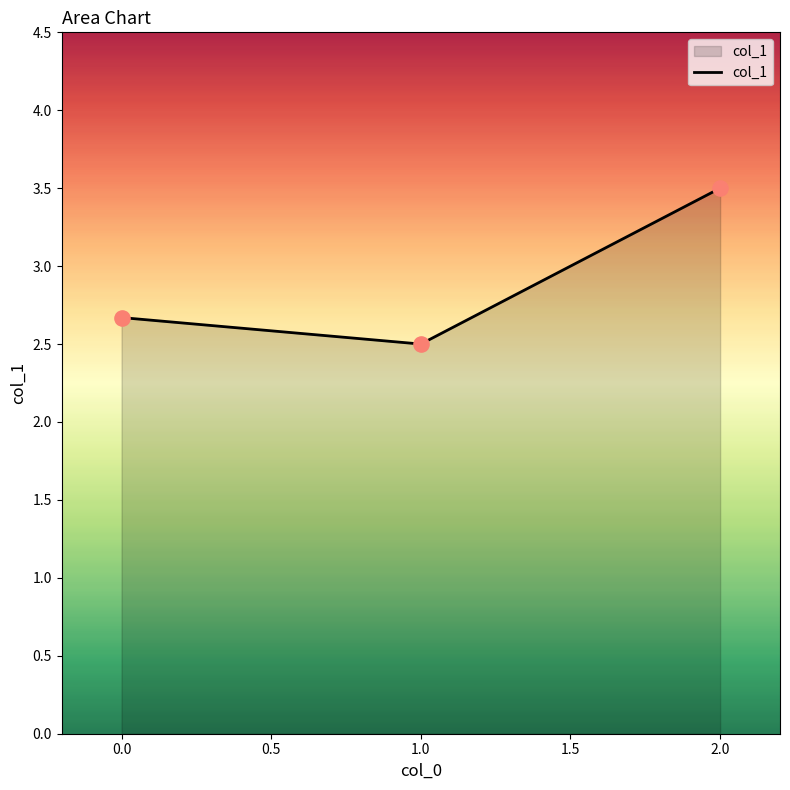

What is the ratio of the value at 2.0 to the value at 0.0?

1.3